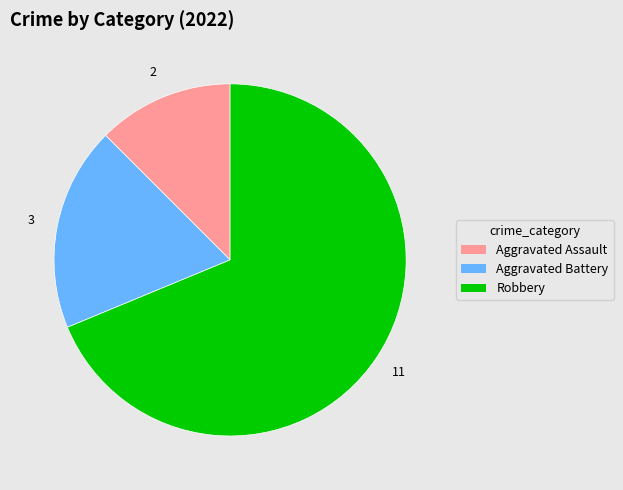

What is the ratio of the value at Robbery to the value at Aggravated Assault?

5.5